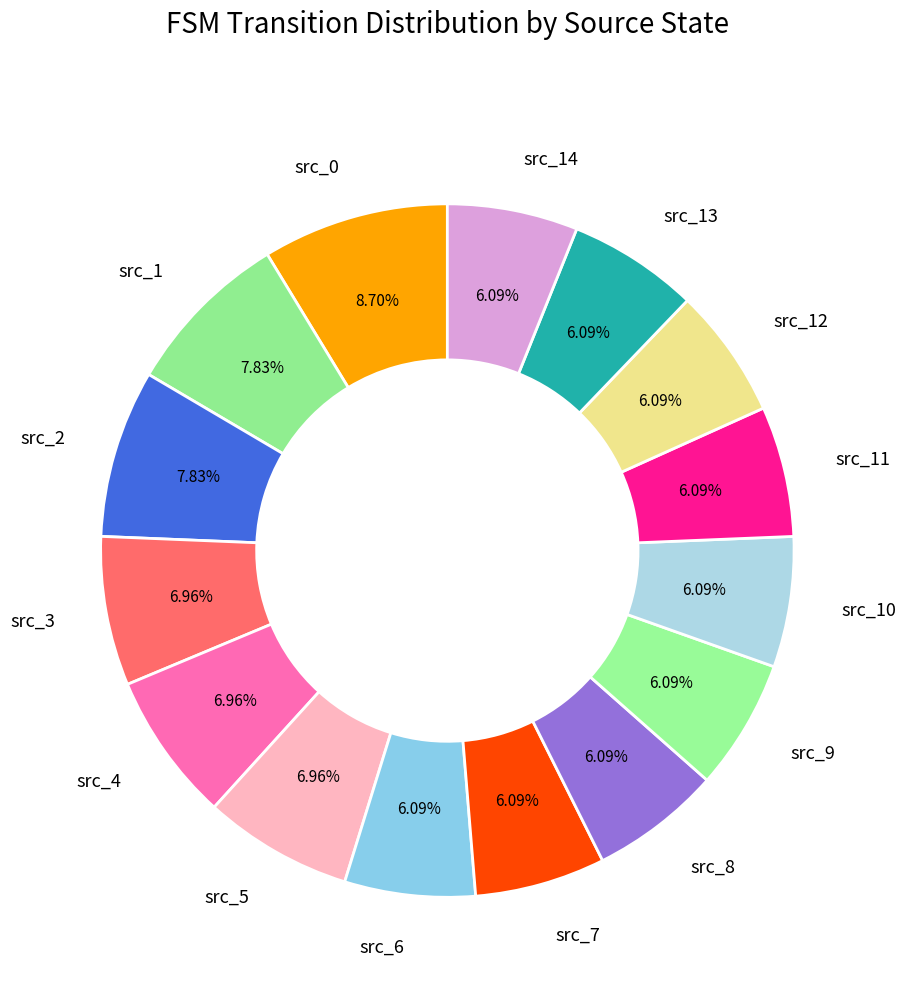

Approximately how many times larger is the value at src_9 compared to src_8?

1.0